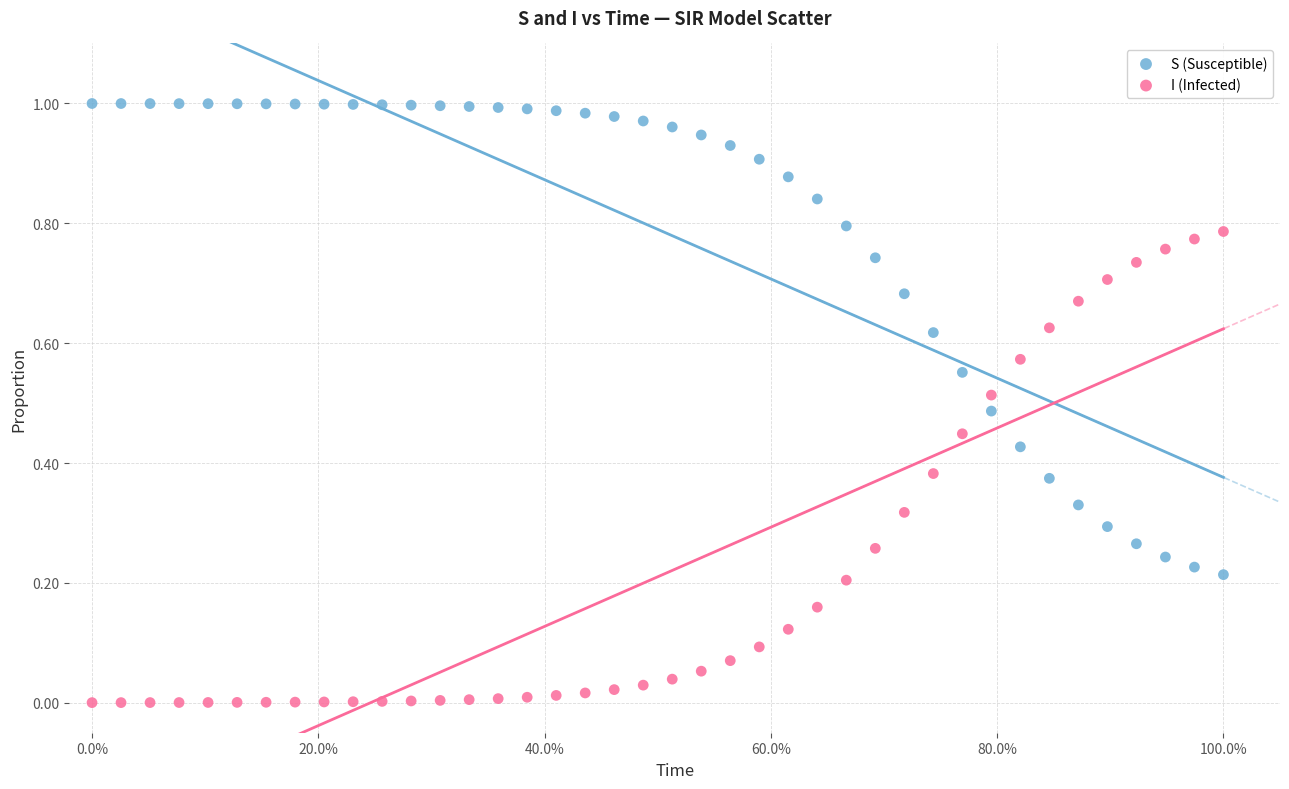

Which series contains the lowest Y value?

I (Infected)